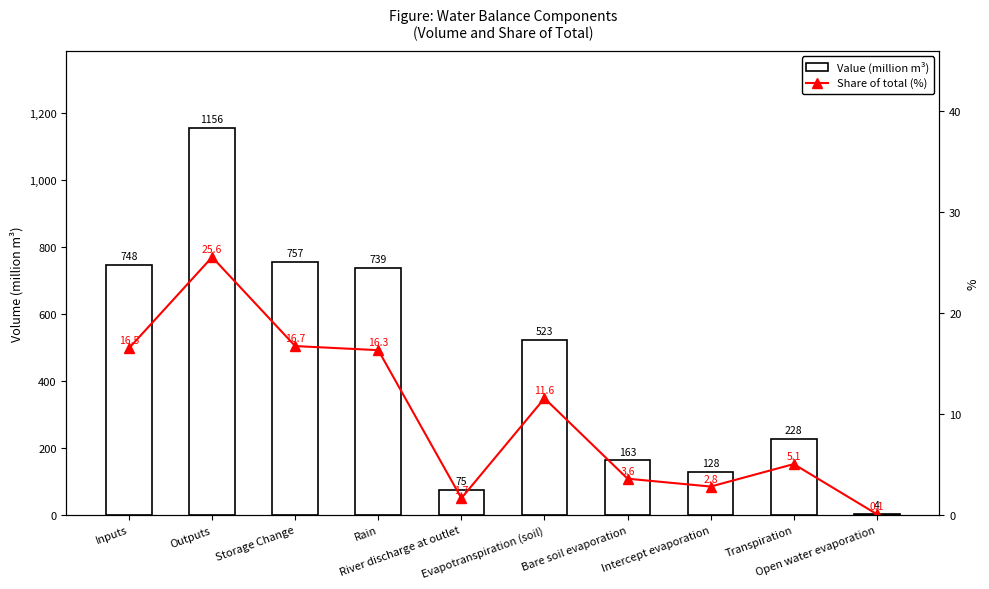

How many series are shown in this chart?

2